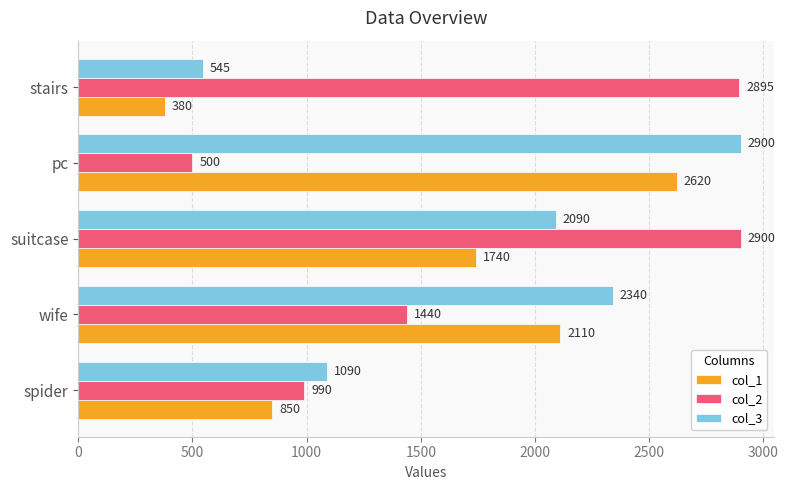

How many data points in col_1 are less than 1740?

2